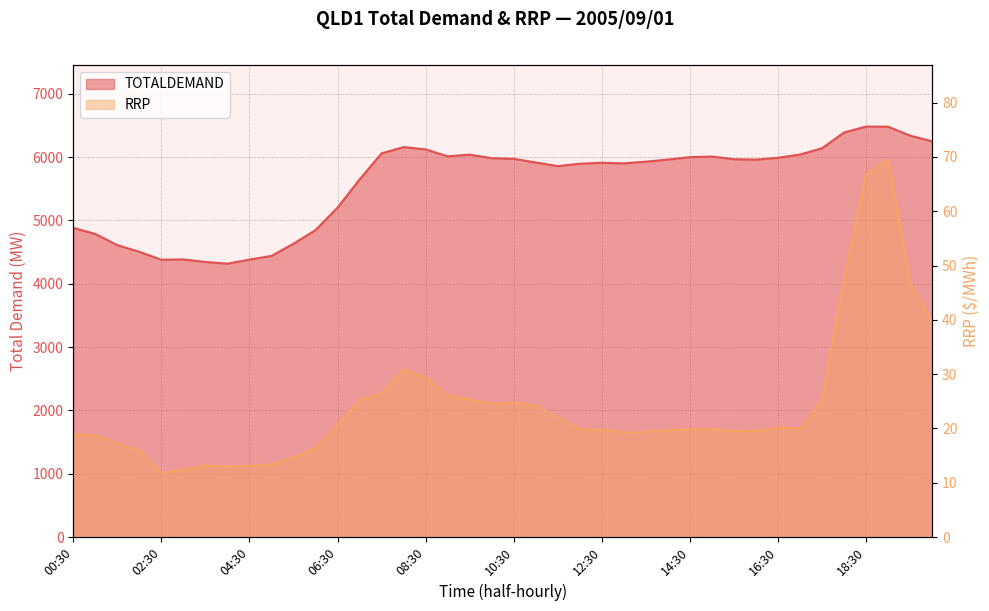

What is the highest value of the RRP series?

69.5